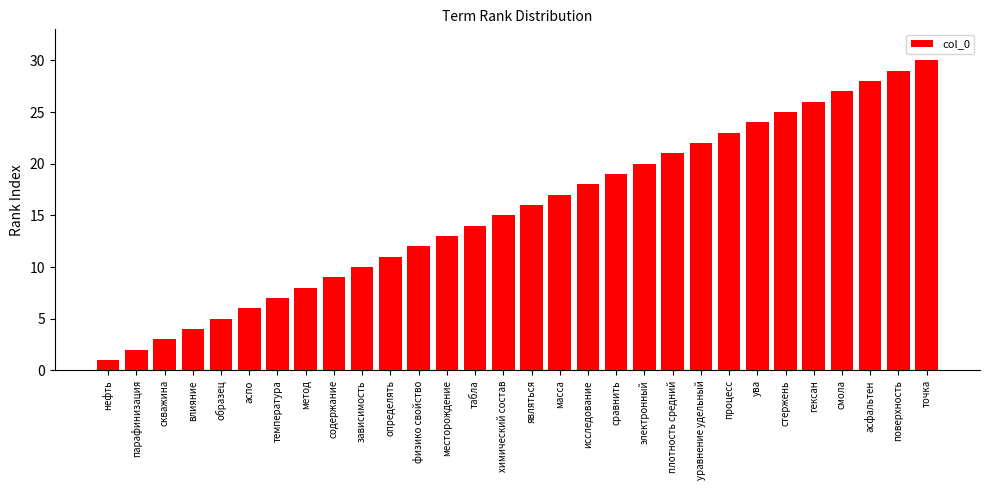

Reading right to left, transcribe all the data shown in this chart.

точка=30	поверхность=29	асфальтен=28	смола=27	гексан=26	стержень=25	ува=24	процесс=23	уравнение удельный=22	плотность средний=21	электронный=20	сравнить=19	исследование=18	масса=17	являться=16	химический состав=15	табла=14	месторождение=13	физико свойство=12	определять=11	зависимость=10	содержание=9	метод=8	температура=7	аспо=6	образец=5	влияние=4	скважина=3	парафинизация=2	нефть=1